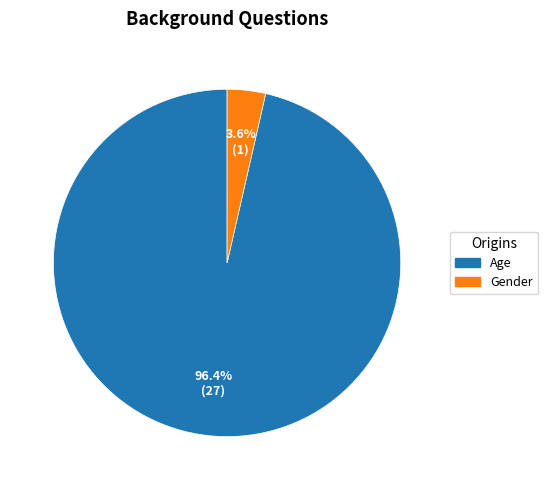

Rank the categories by value from lowest to highest.

Gender, Age